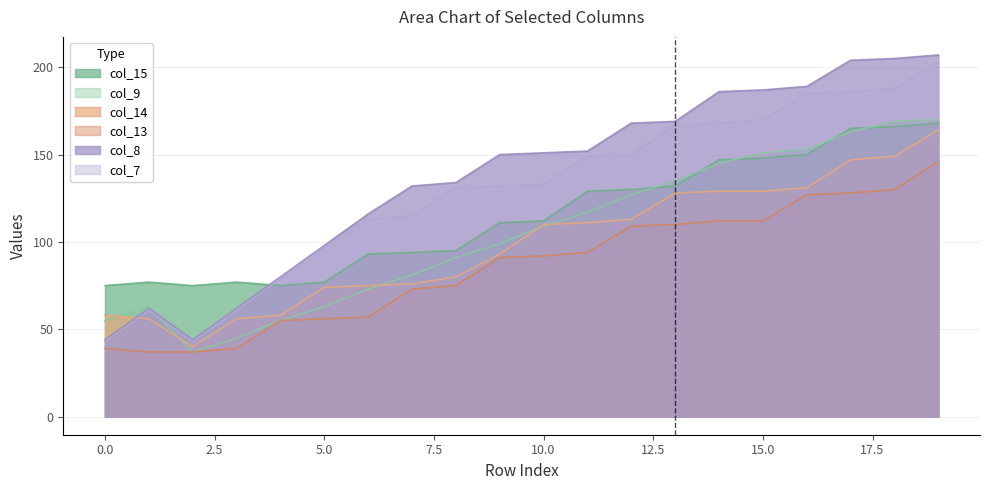

What is the value of the col_14 point at the 6th from the left?

74